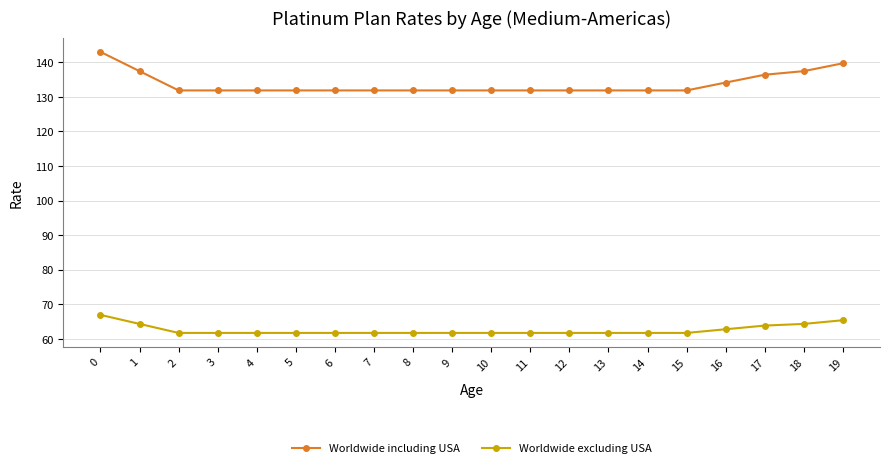

True or false: Worldwide excluding USA and Worldwide including USA cross at least once.

False